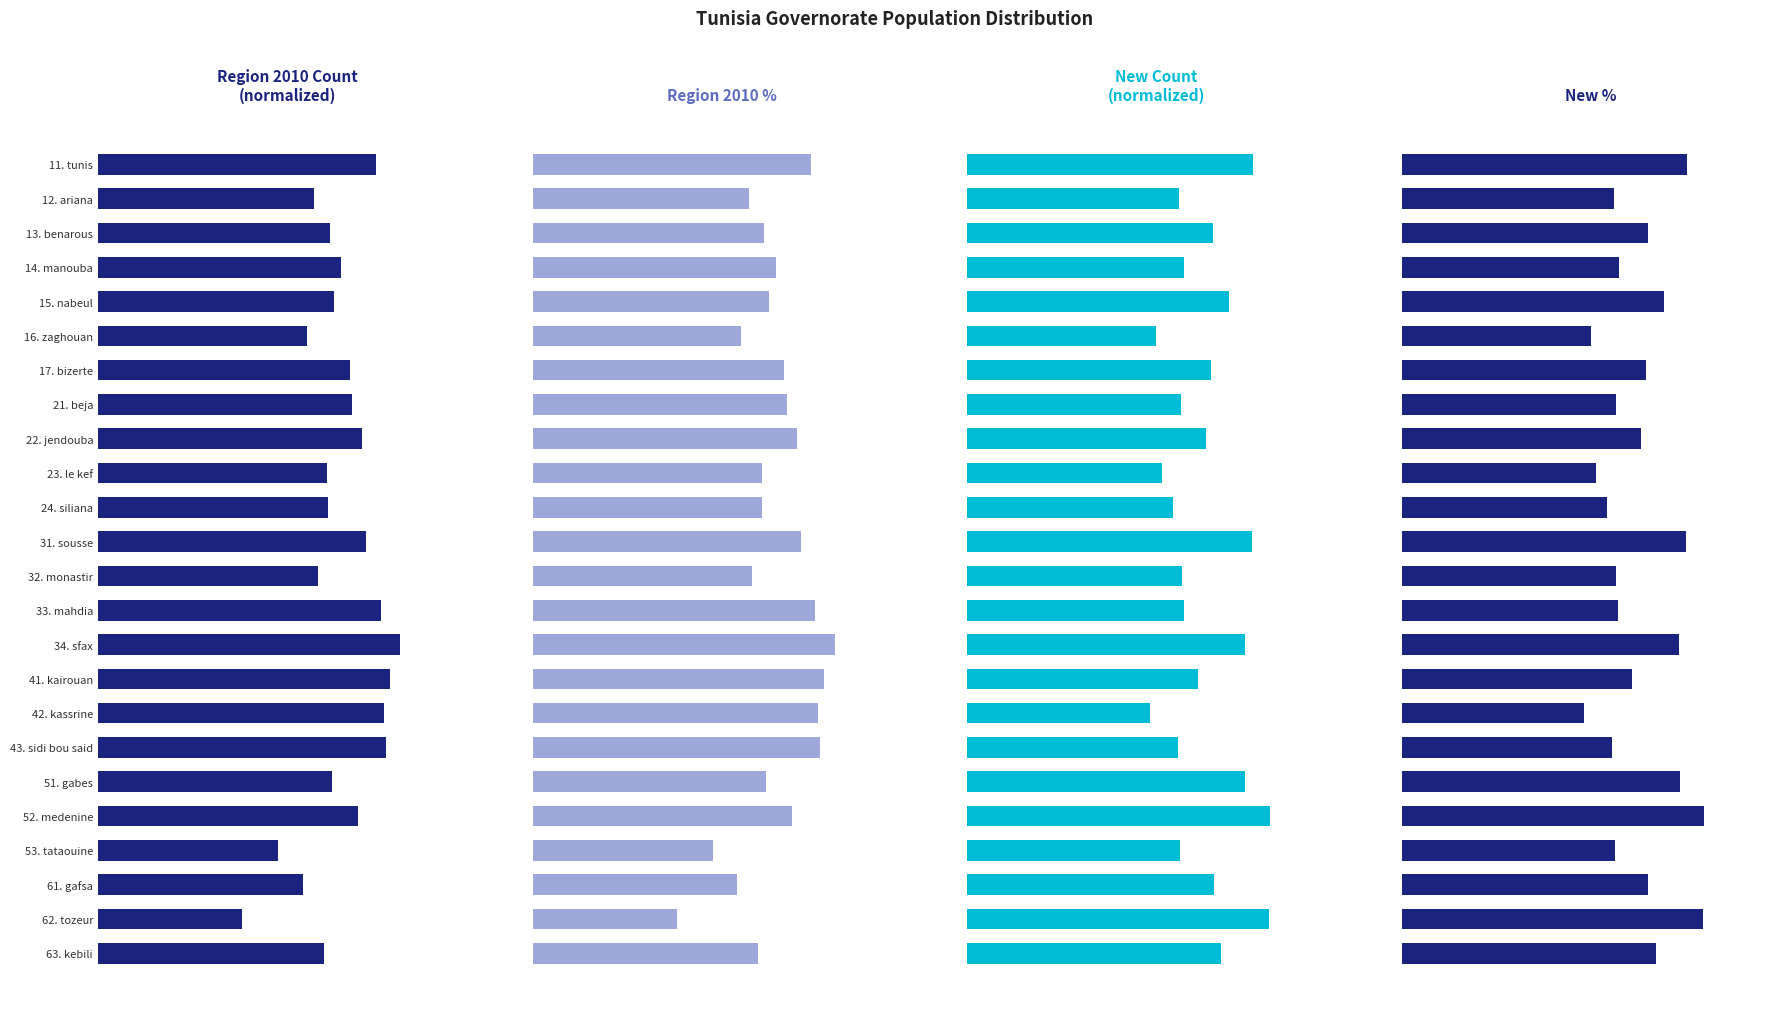

The value of Region 2010 Count at 15. nabeul is 7.7. True or false?

False